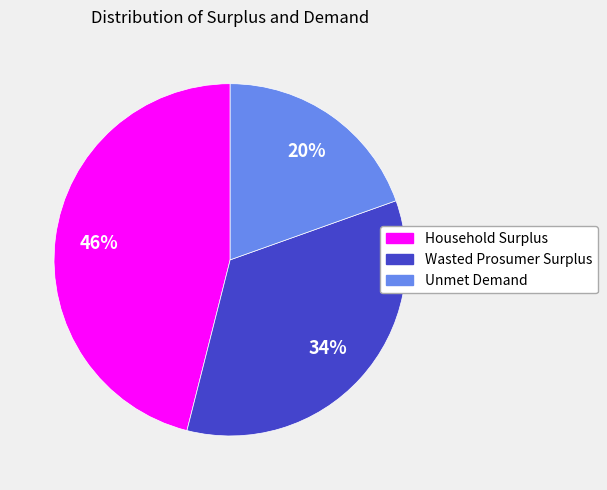

Is Household Surplus the majority of the pie?

No